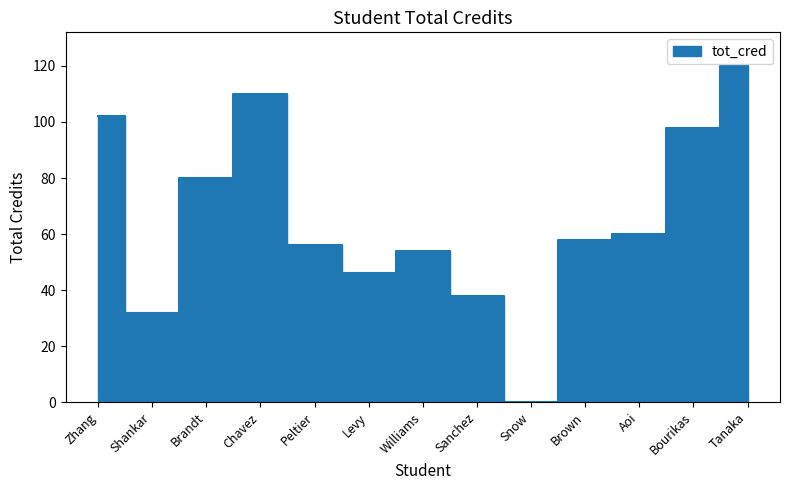

The chart shows a value of 54 at Williams. True or false?

True